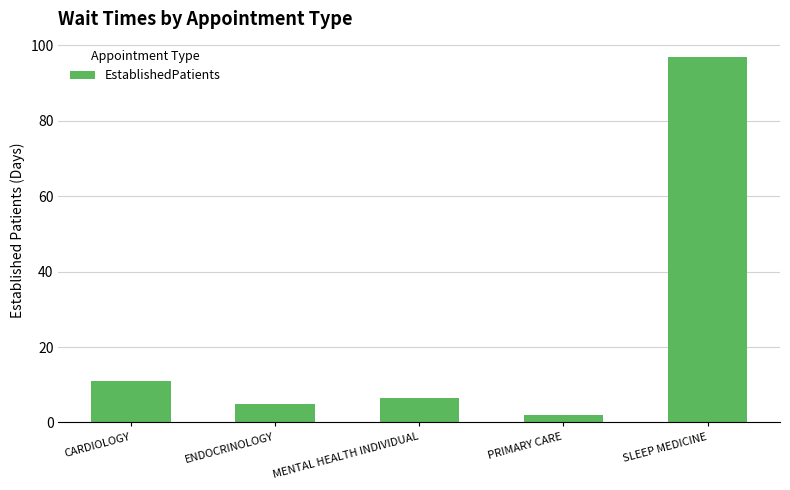

How many data points are above 6?

3